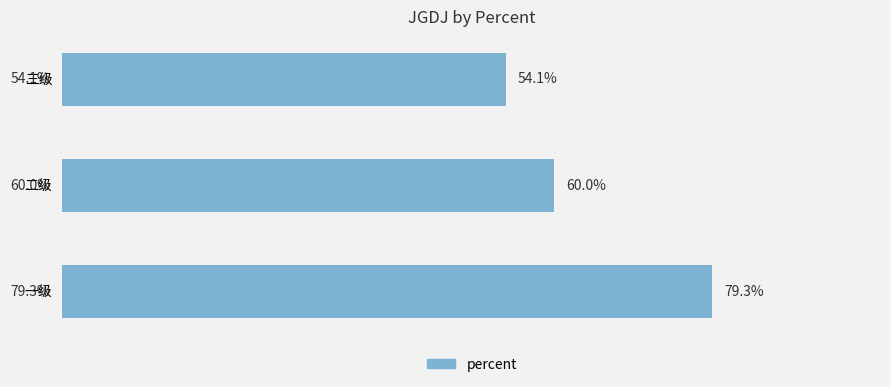

List the labels in order of value, smallest first.

三级, 二级, 一级